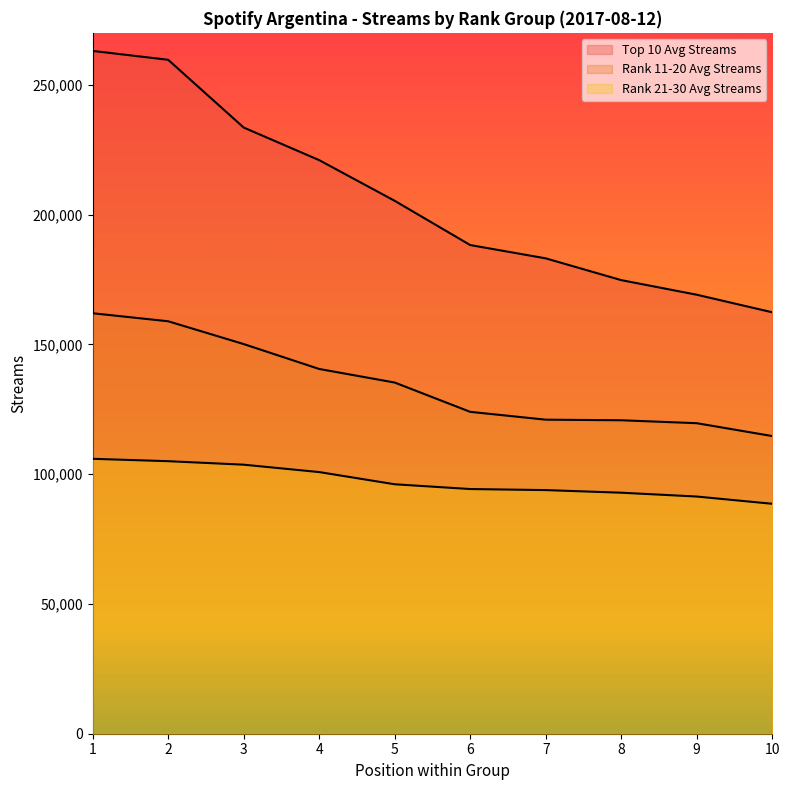

Which series has the largest range (max minus min)?

Top 10 Avg Streams